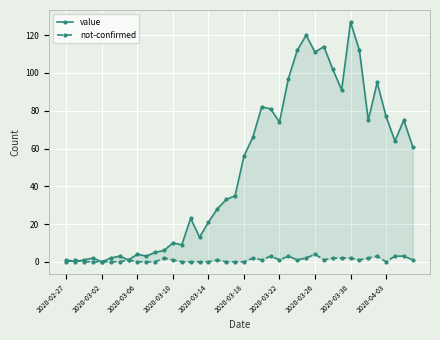

At which category does not-confirmed reach its first local peak?

2020-03-02